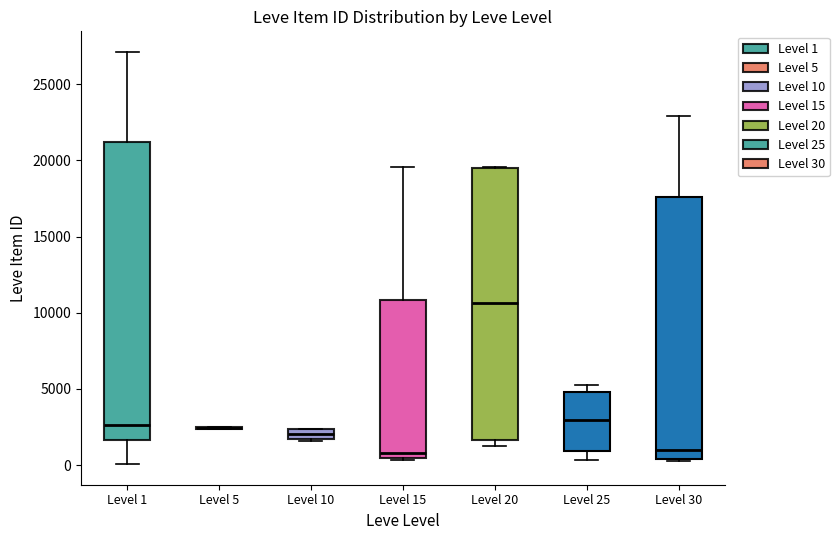

Where does the median line of the box for Level 25 sit on the y-axis? The values are not printed on the chart, so give them approximately, as read against the axis.

3000